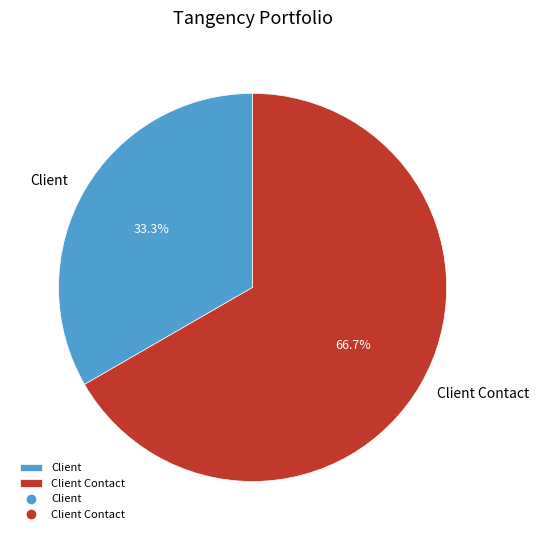

Is there a majority slice in this chart?

Yes